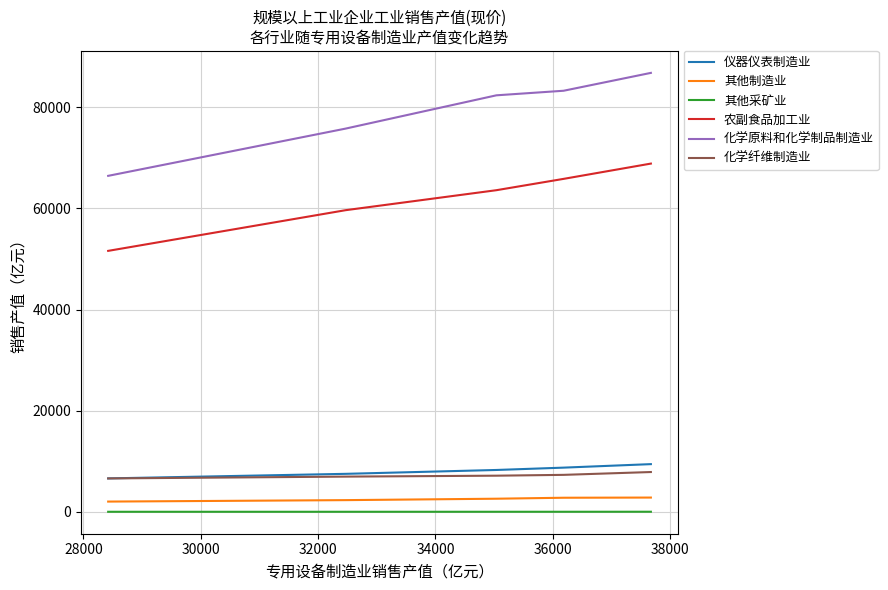

True or false: 其他采矿业 and 其他制造业 cross at least once.

False